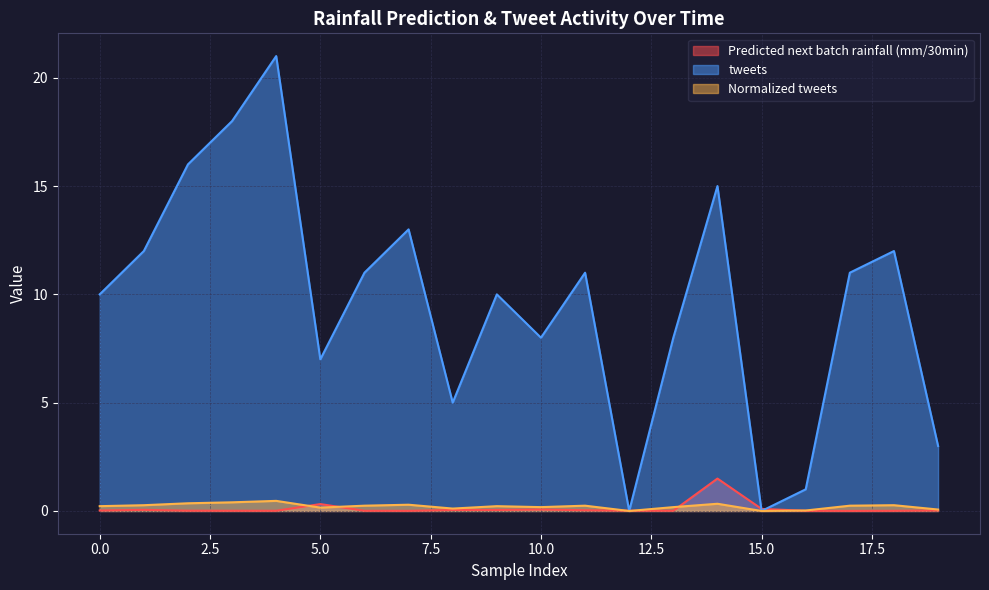

What is the sum of all Normalized tweets values?

4.3